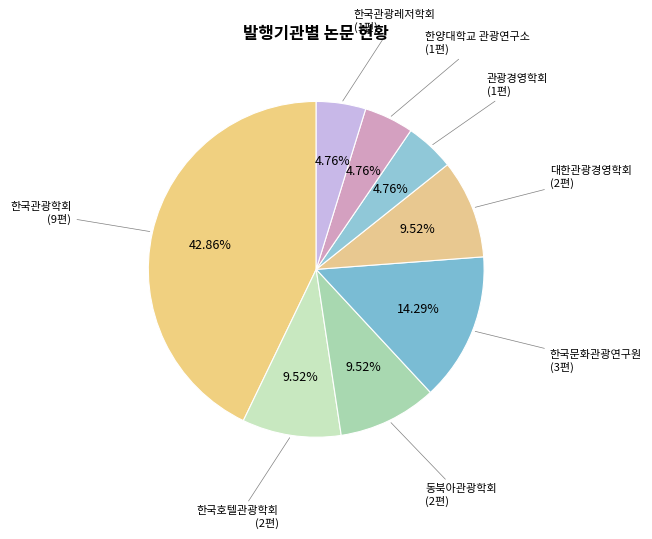

How many segments does this pie chart have?

8